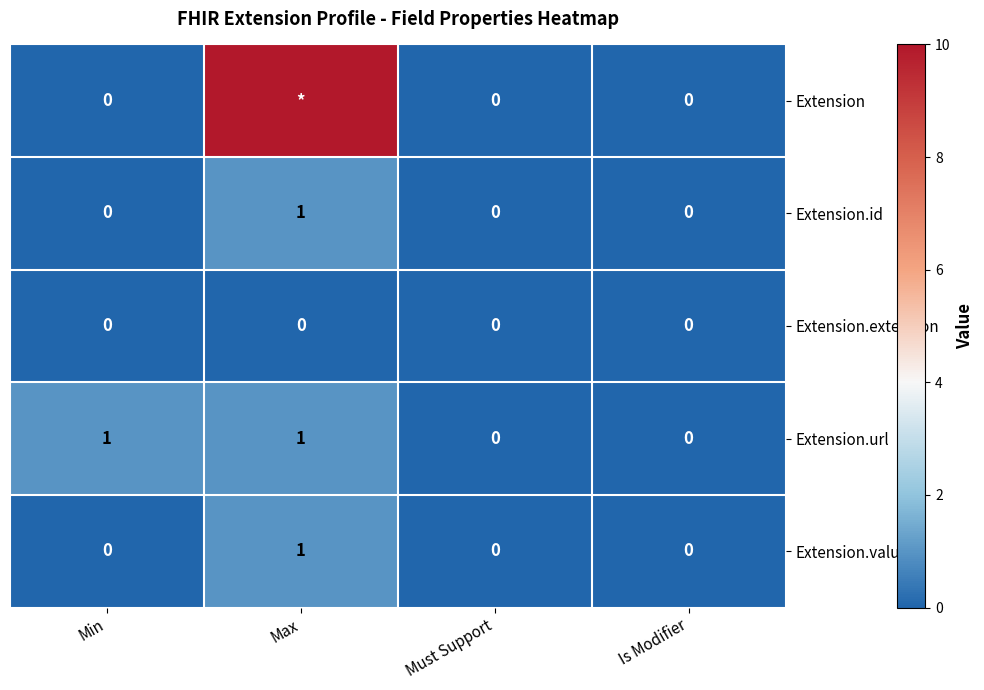

Count the number of categories in the chart.

4